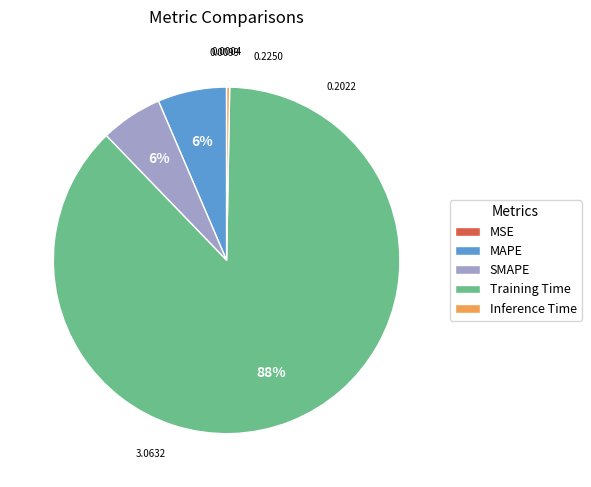

Between MAPE and Inference Time, which is larger?

MAPE